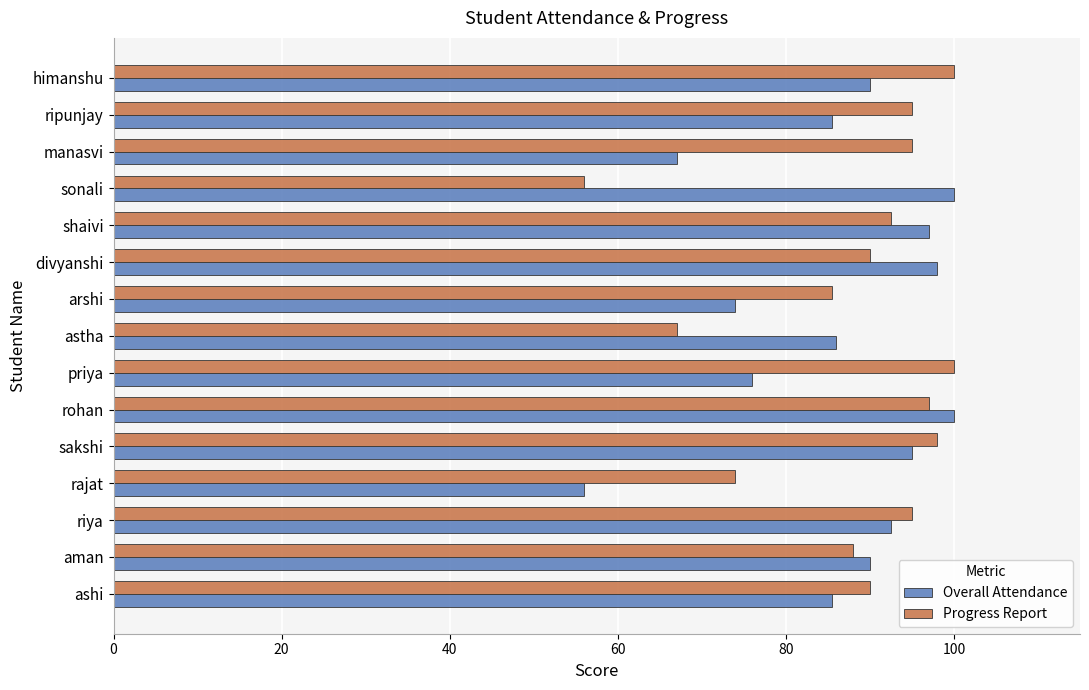

Which category has the lowest value in the Overall Attendance series?

rajat